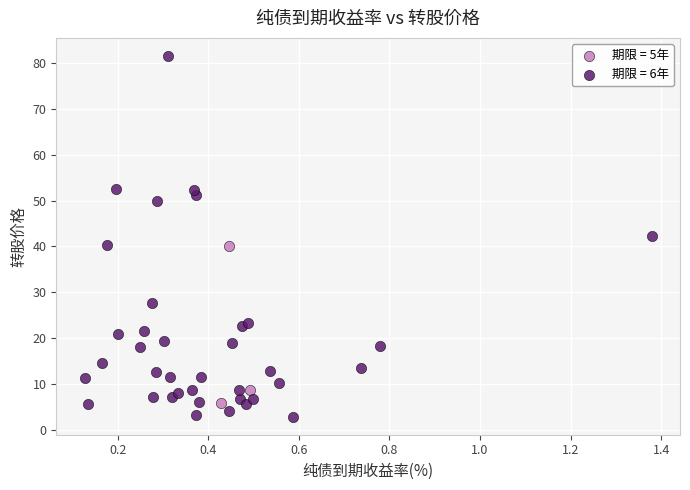

Which series has the largest Y range (max minus min)?

期限 = 6年